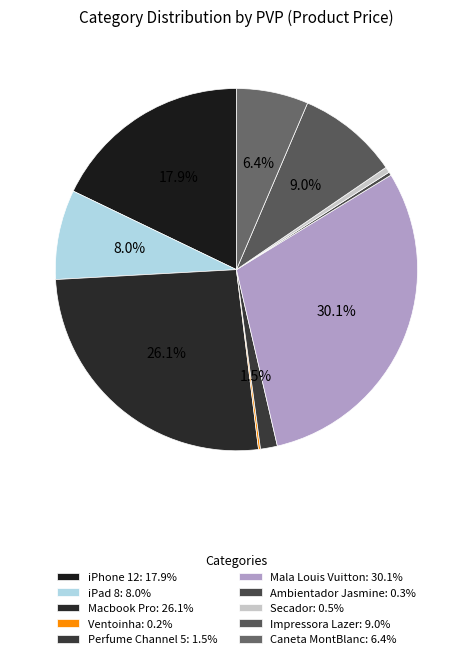

How many segments does this pie chart have?

10